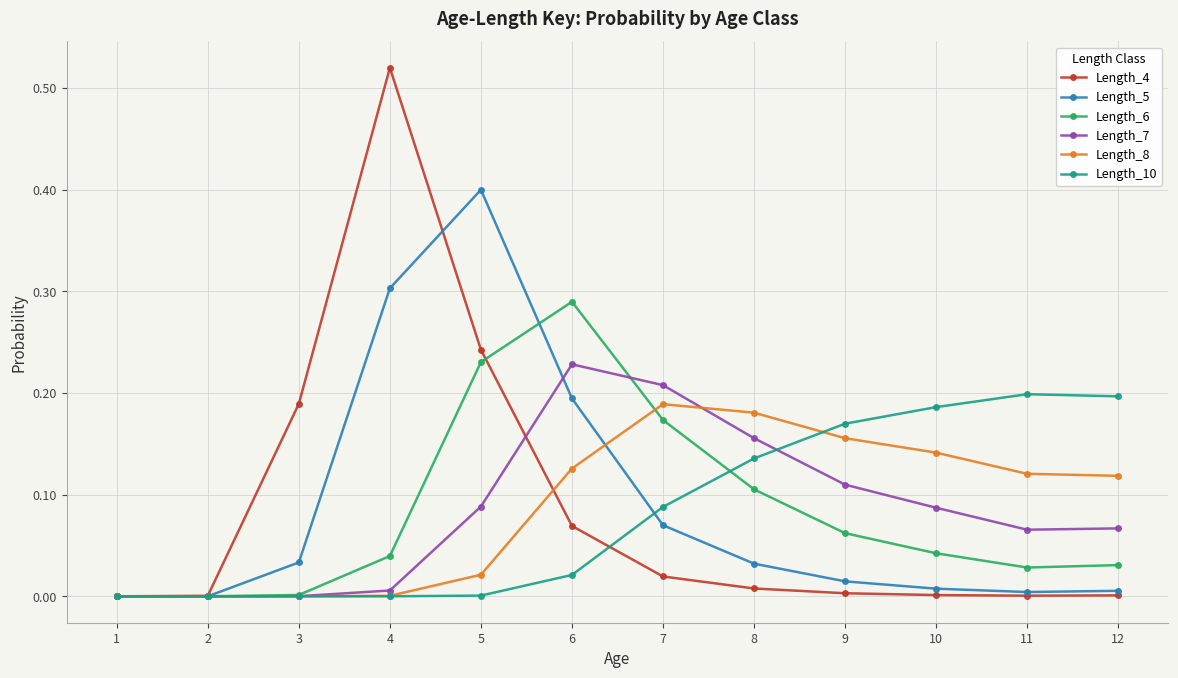

True or false: Length_6 has a value of 0.0 at 12.

True